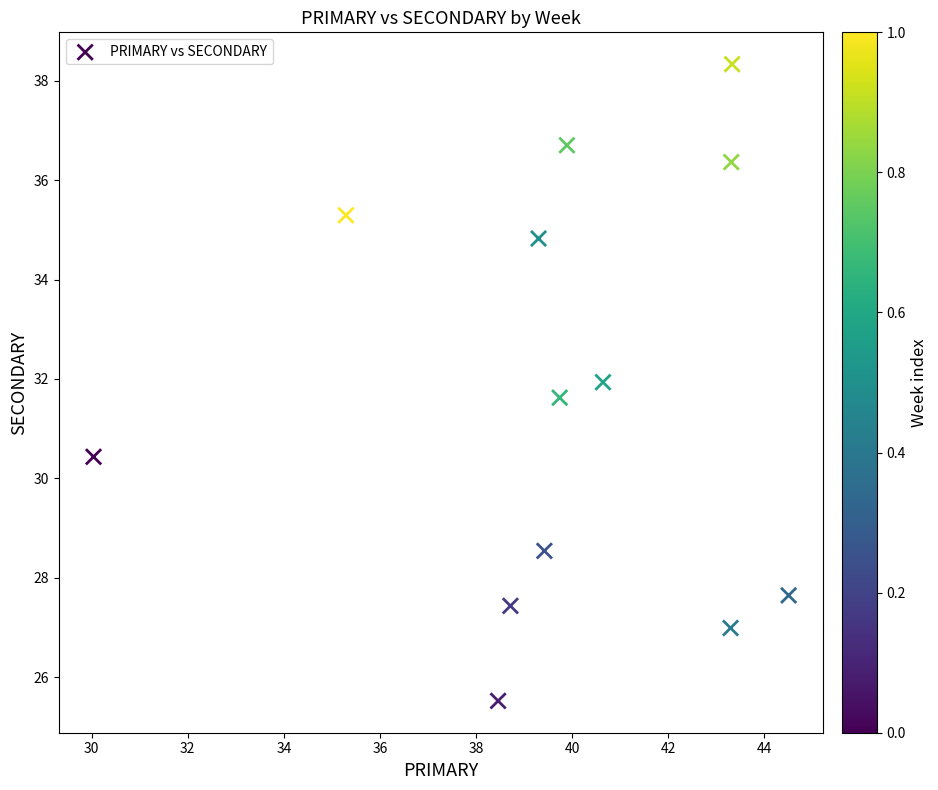

What is the range of X values (max minus min)?

14.5